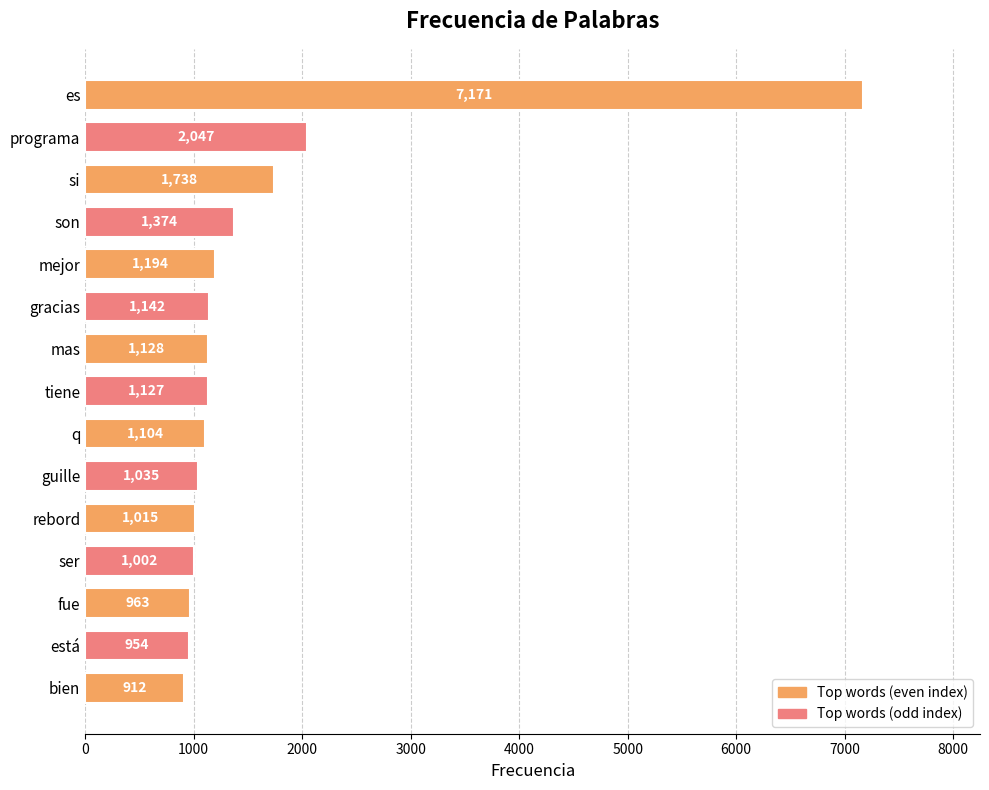

Reading bottom to top, what are all the values shown in this chart?

bien=912	está=954	fue=963	ser=1002	rebord=1015	guille=1035	q=1104	tiene=1127	mas=1128	gracias=1142	mejor=1194	son=1374	si=1738	programa=2047	es=7171